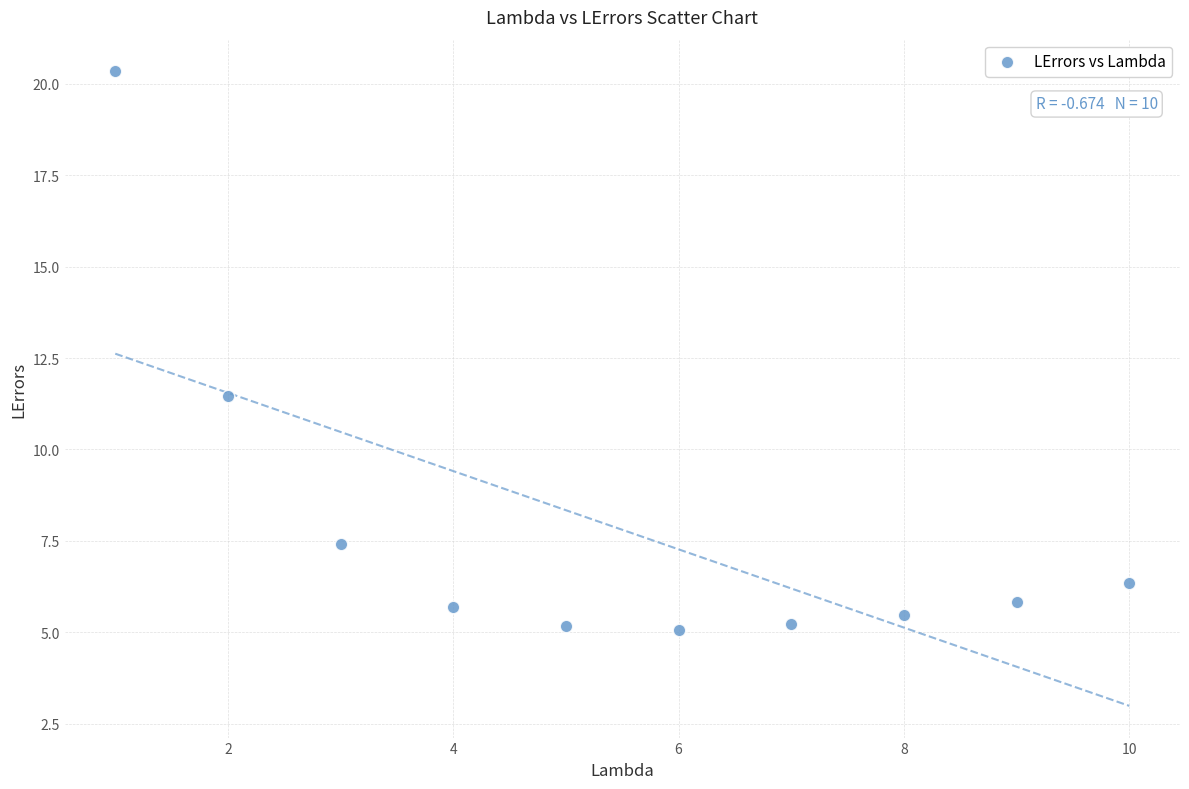

What Y value in the scatter plot is closest to 12?

11.5